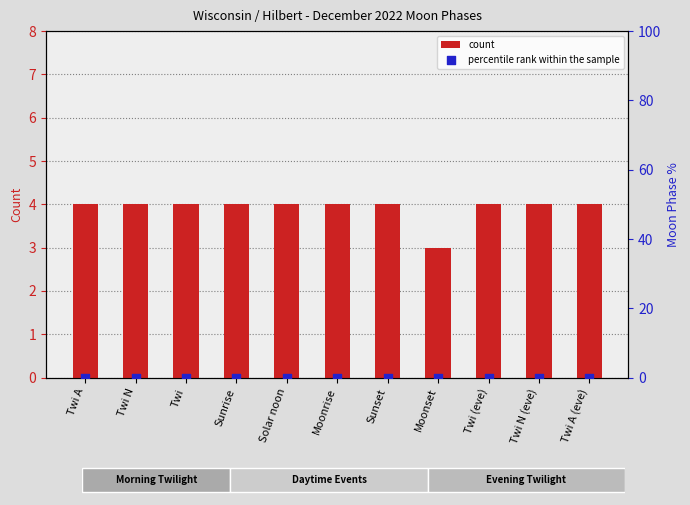

Is the value of percentile rank within the sample at Twi A greater than the value of count at Twi A?

No